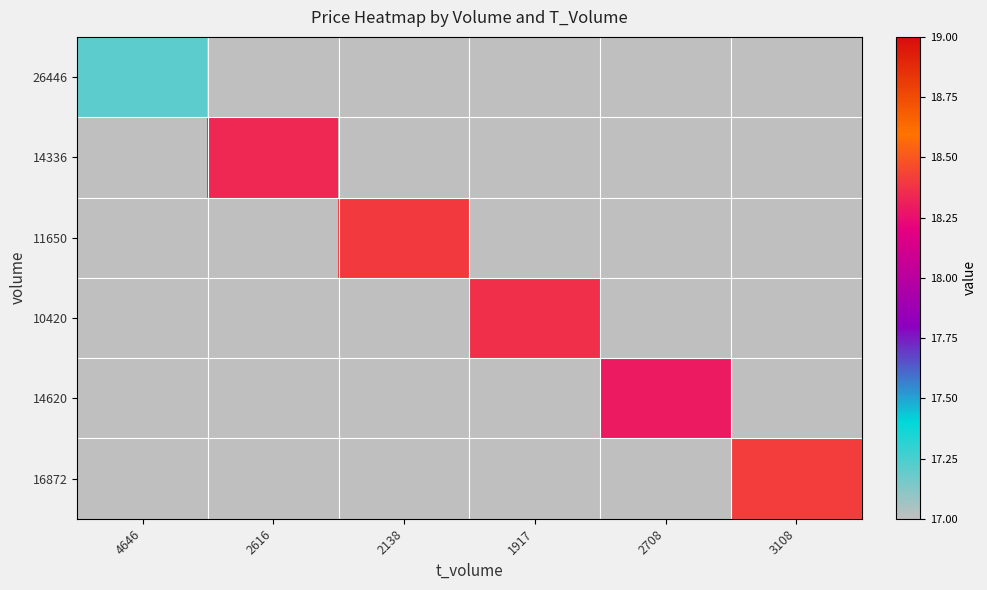

How many categories are shown in the chart?

6